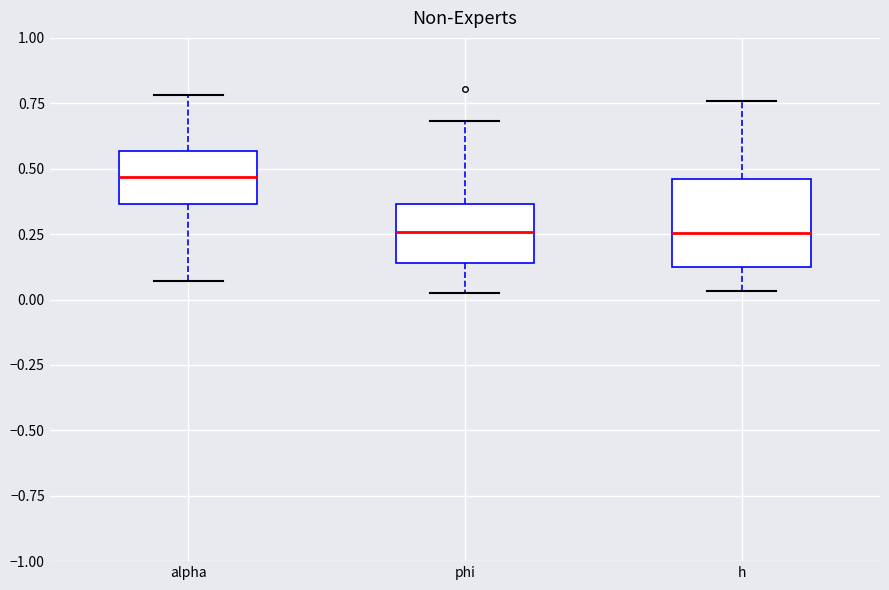

Which box is the tallest, from its lower edge to its upper edge?

h